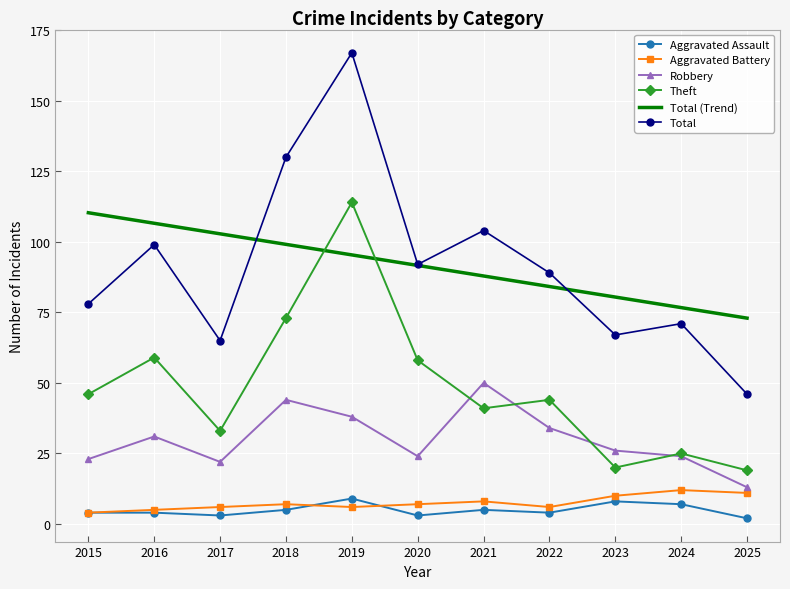

What are all the series names shown in the legend?

Aggravated Assault, Aggravated Battery, Robbery, Theft, Total (Trend), Total